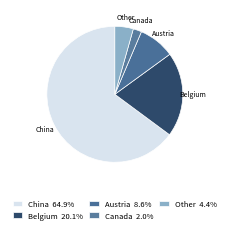

Count the number of slices in the pie.

5